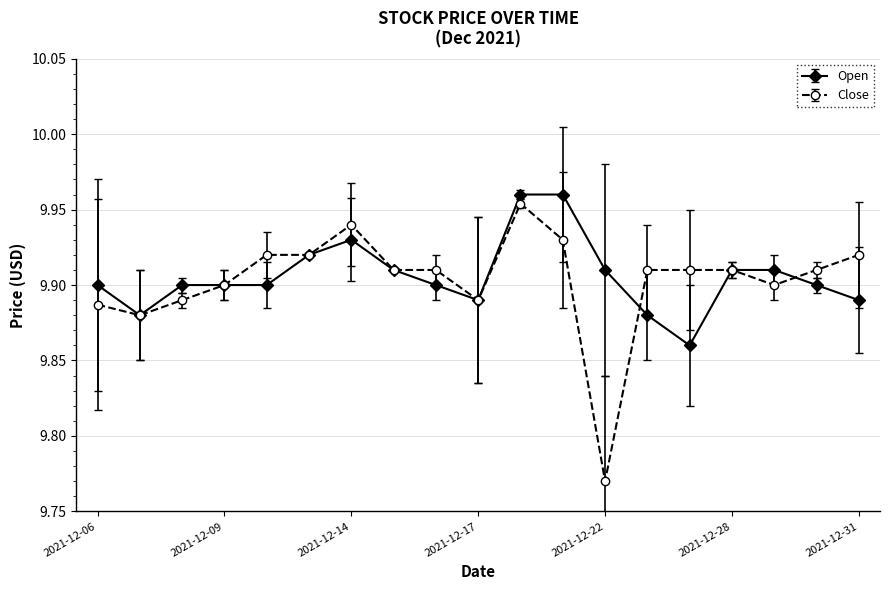

Which series has the largest range (max minus min)?

Close